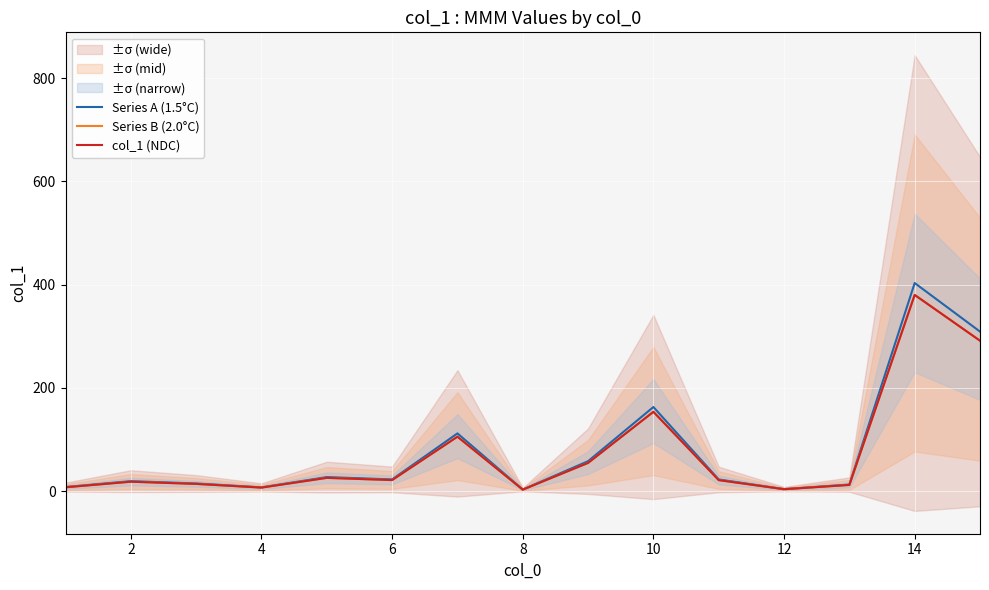

The value of Series A (1.5°C) at 12 is 18.9. True or false?

False